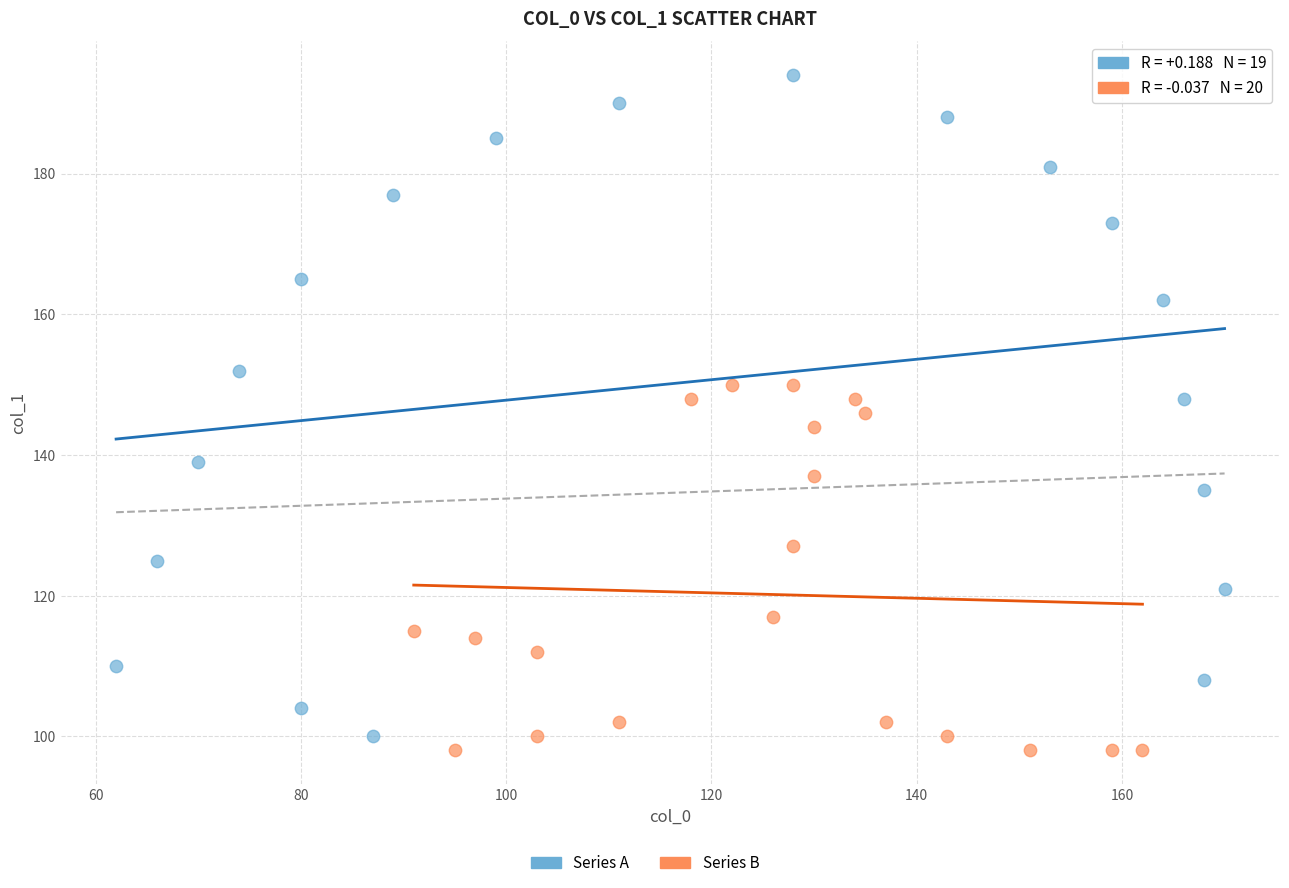

Which series has the widest spread of Y values?

Series A